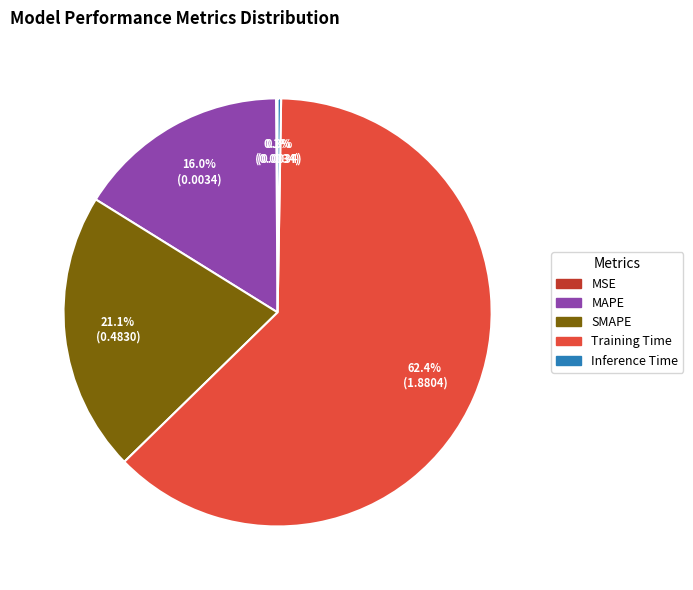

Does MAPE account for over 50% of the chart?

No